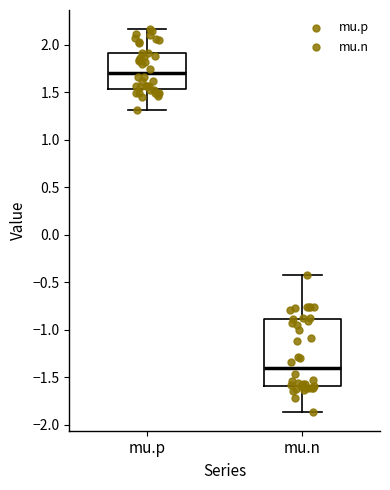

Comparing the boxes themselves (not the whiskers), which one is the tallest?

mu.n